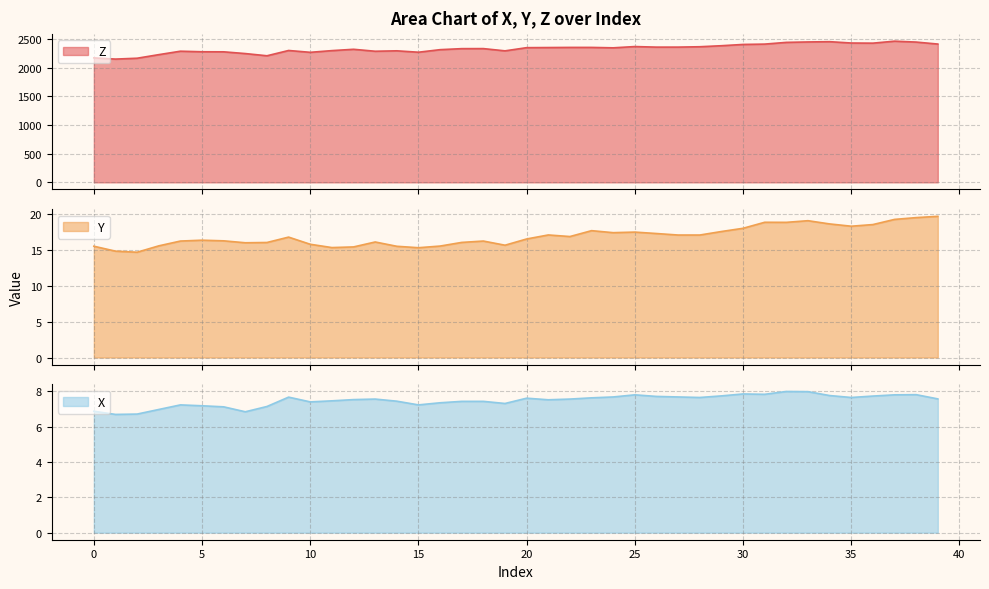

Which series has the largest total across all categories?

Z